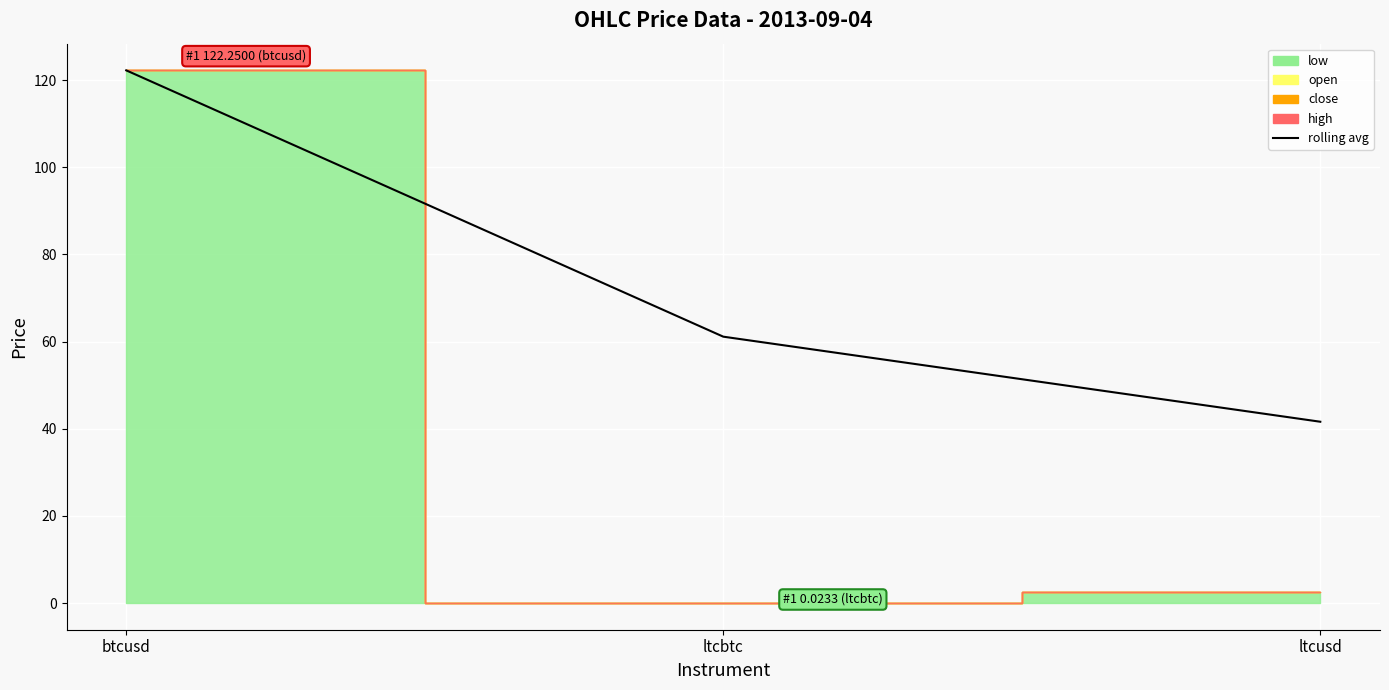

Which has a higher value, btcusd or ltcusd?

btcusd